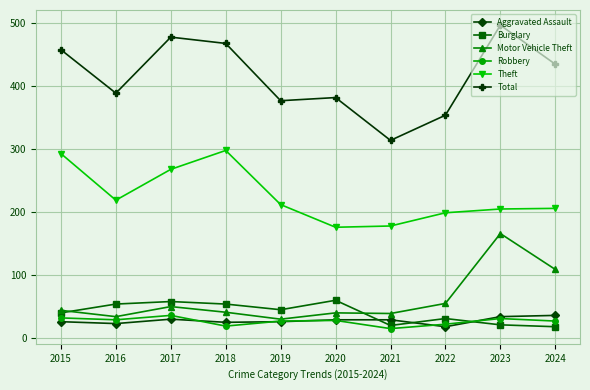

Which series has the largest range (max minus min)?

Total